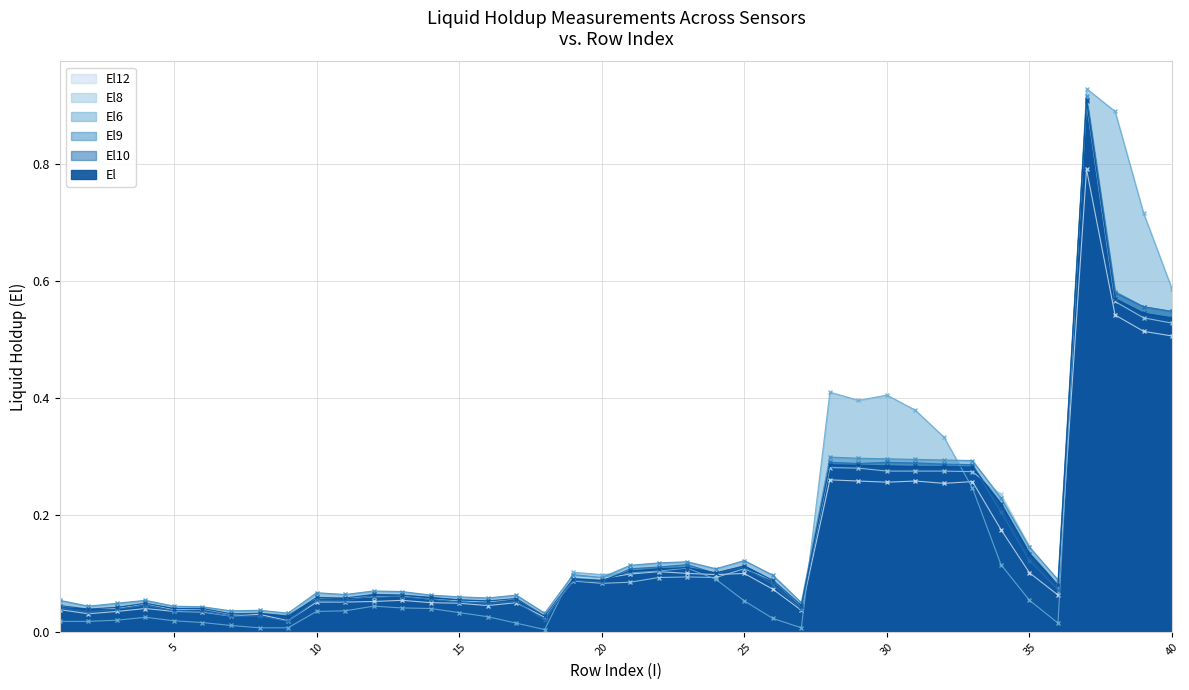

What is the difference between the maximum and minimum values in the El8 series?

0.9